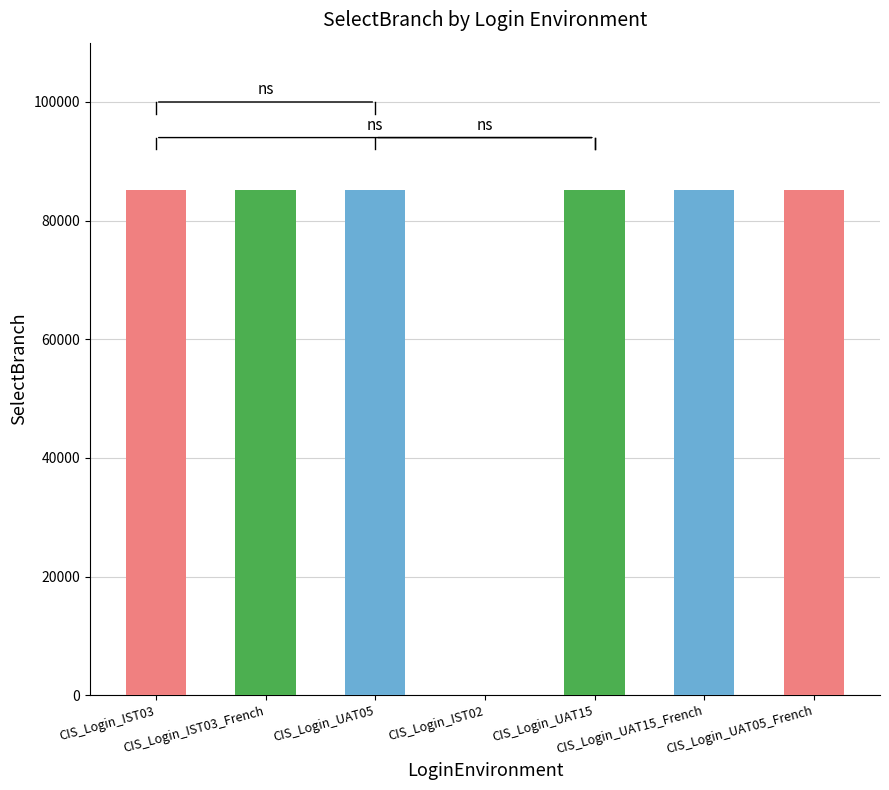

True or false: the data shows 57296 at CIS_Login_UAT15_French.

False